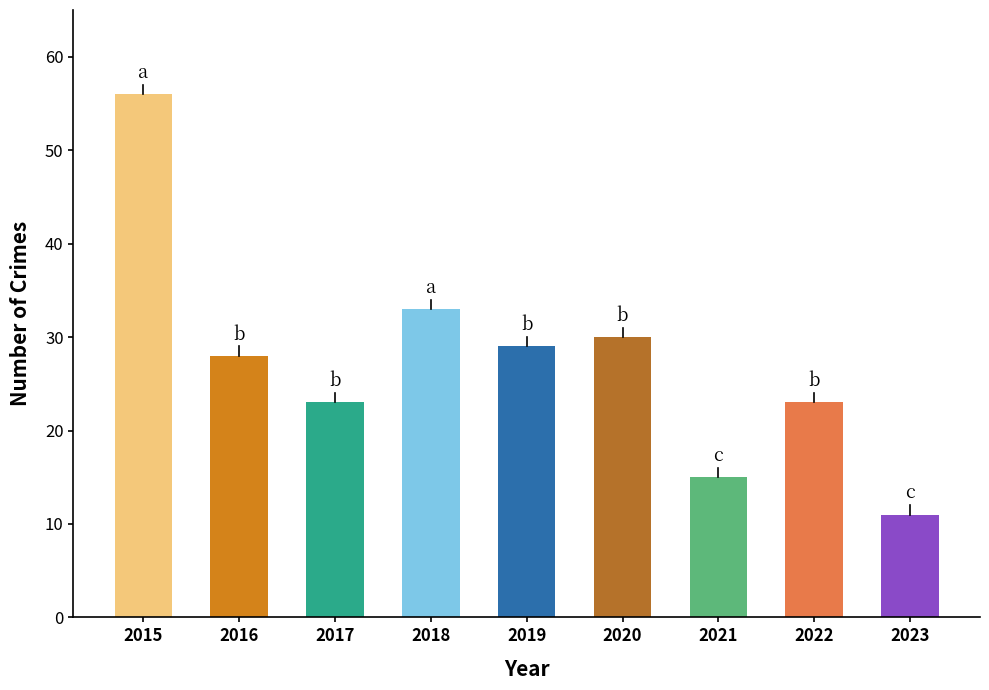

At which label does the data first exceed 28?

2015